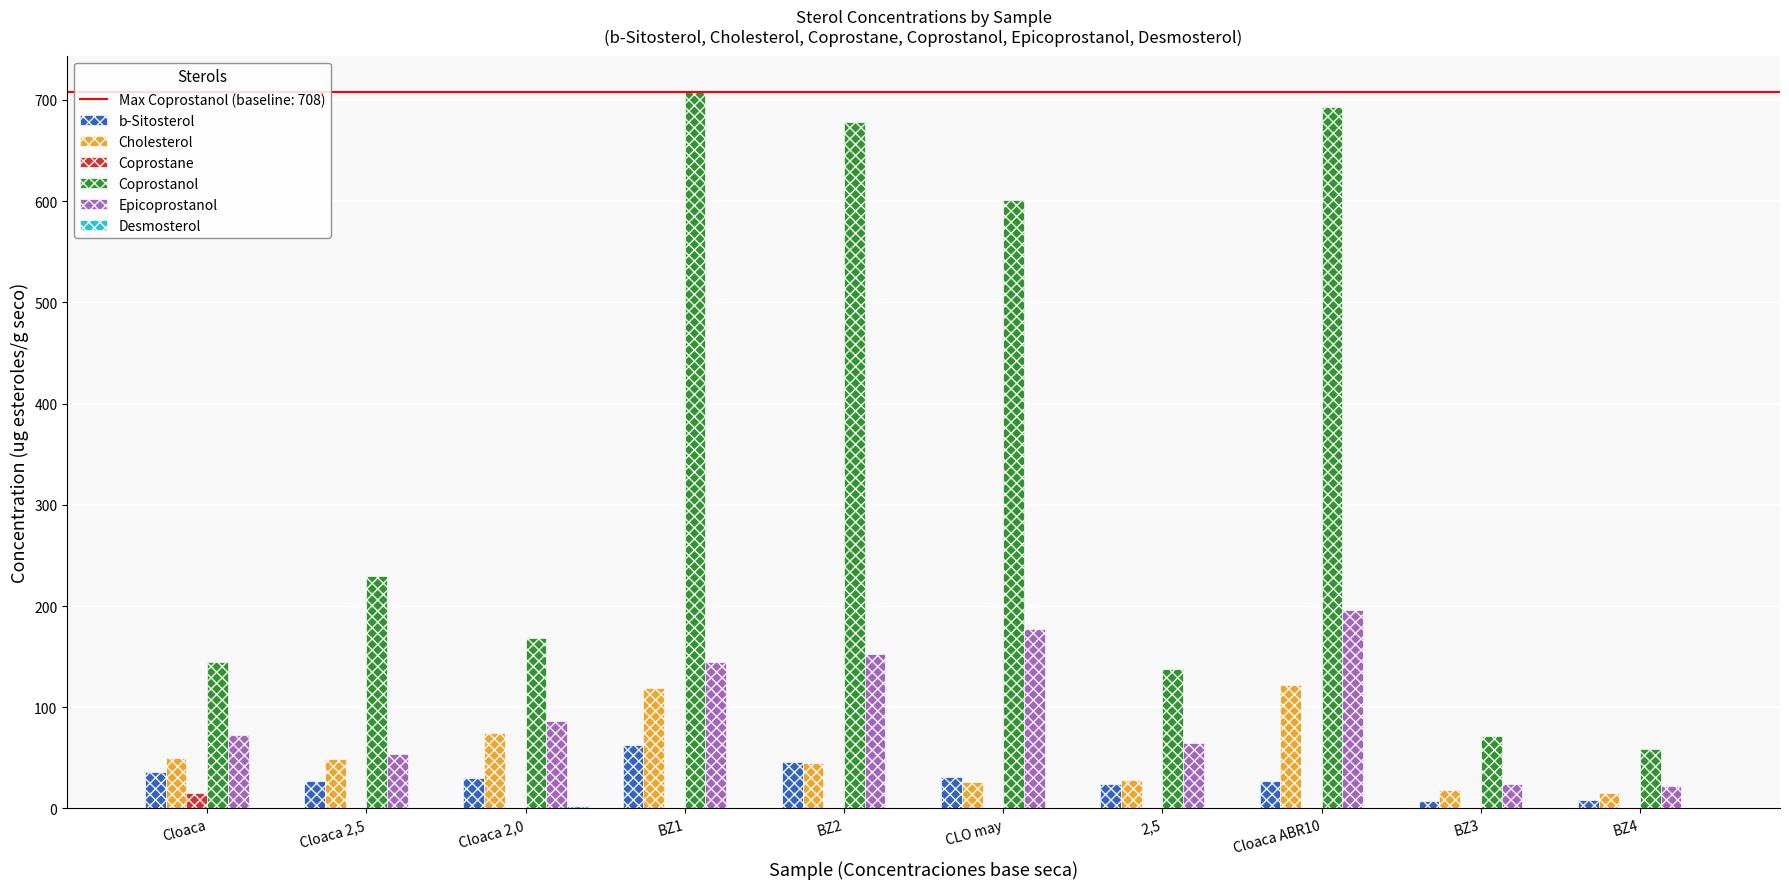

True or false: Coprostanol has a value of 600.8 at CLO may.

True